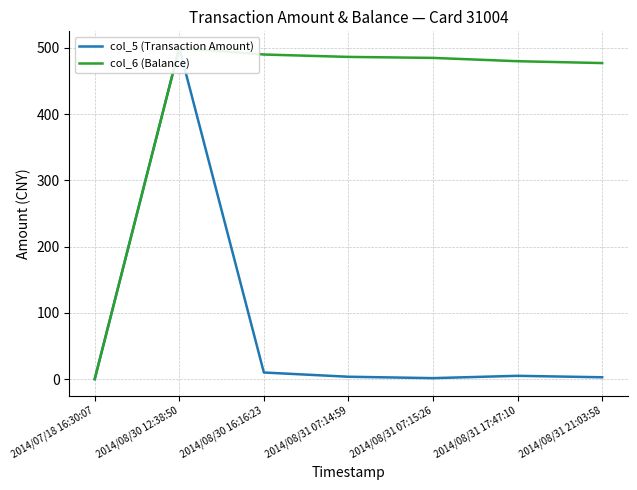

What is the difference between the maximum and minimum values in the col_5 (Transaction Amount) series?

500.0